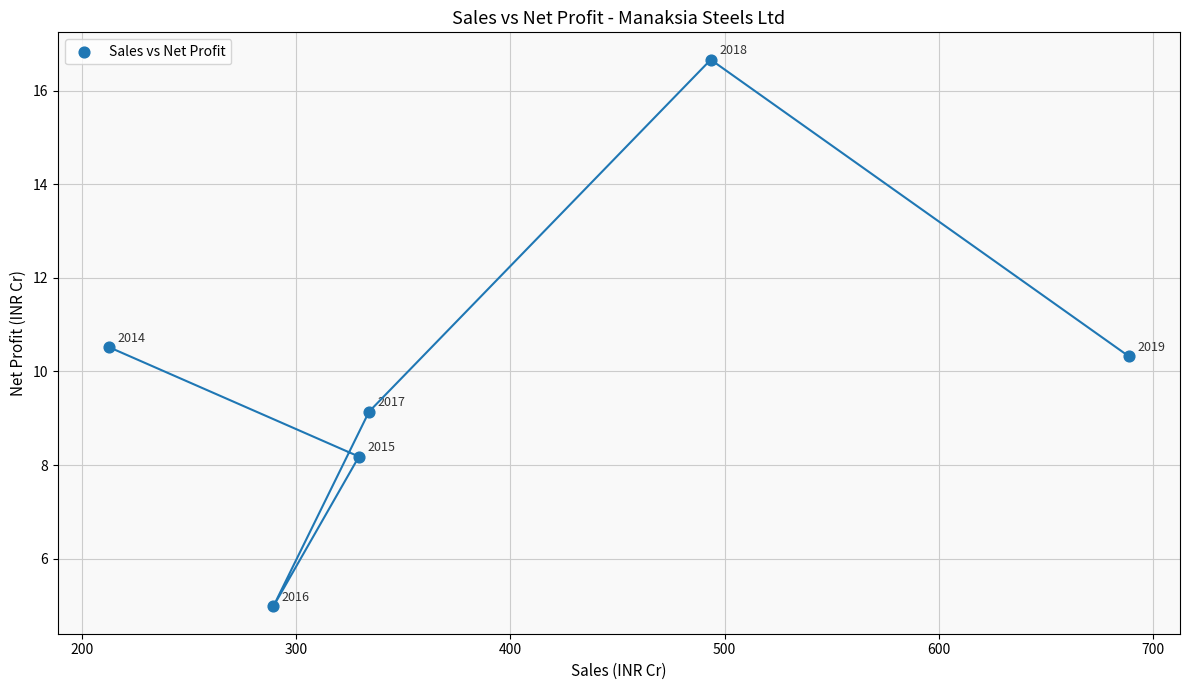

What Y value in the scatter plot is closest to 10?

10.3